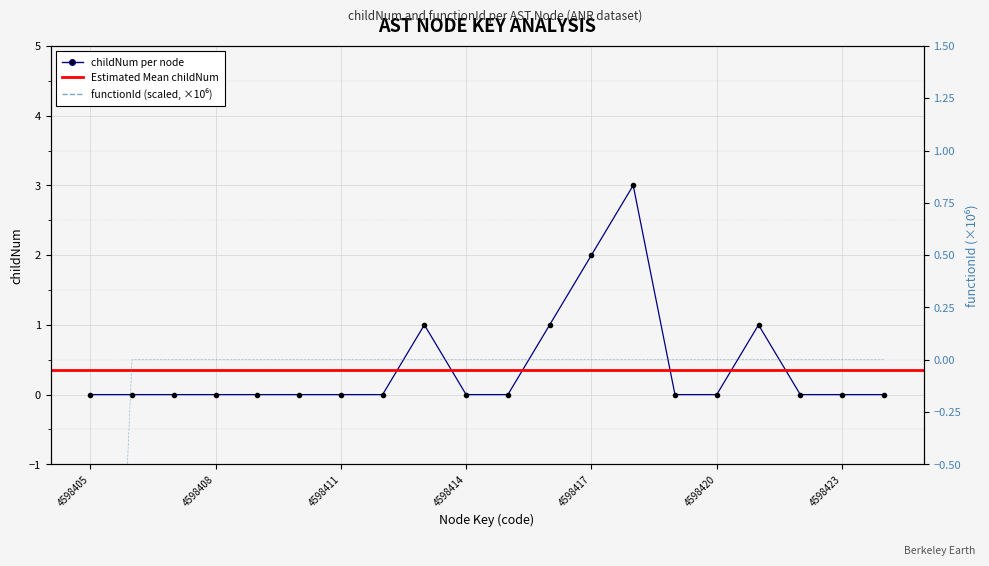

At which category is the sum across all series the highest?

4598418